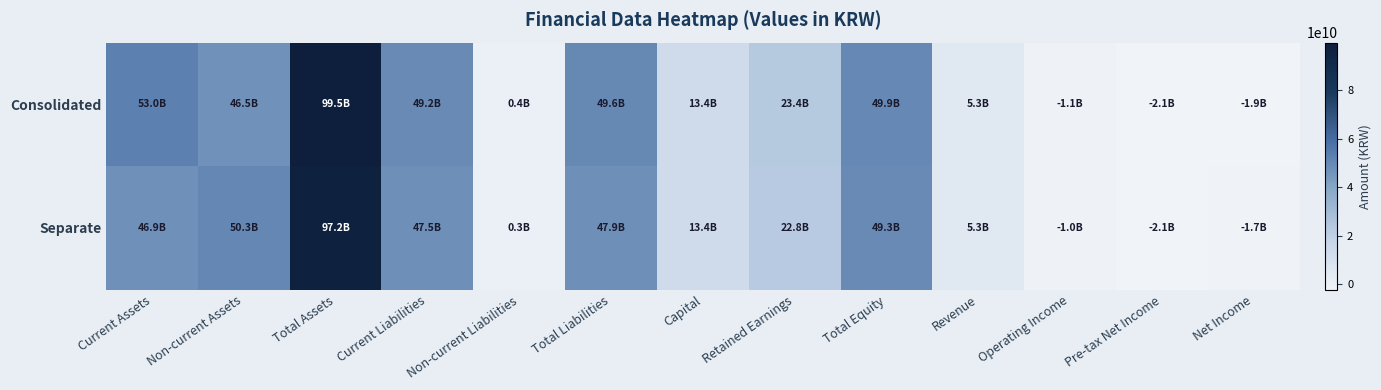

Rank the series by their average value, from highest to lowest.

Consolidated, Separate